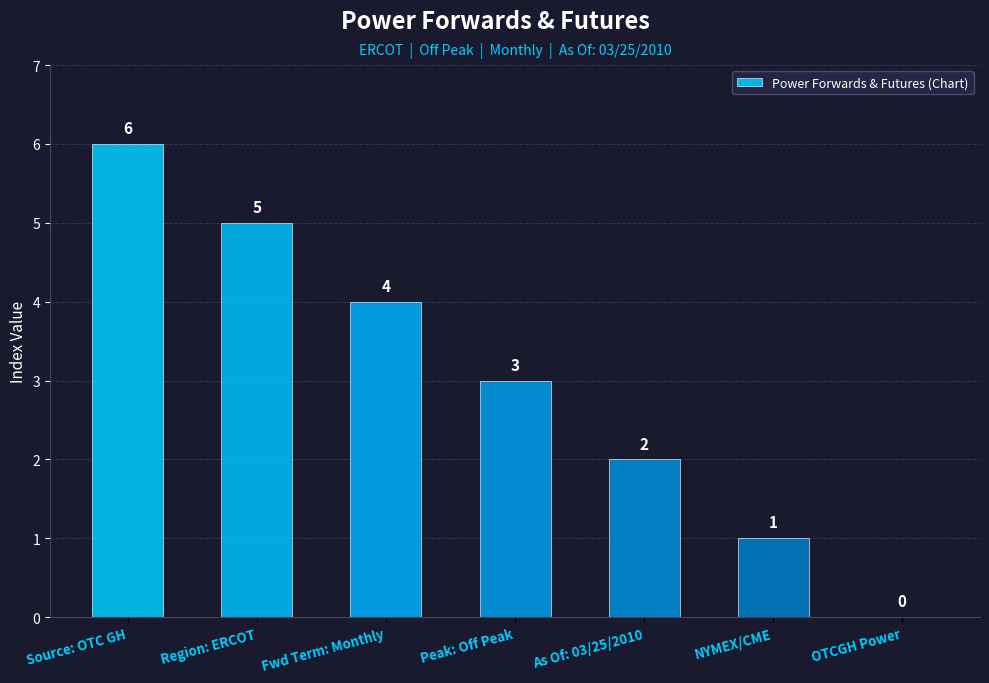

Count the number of categories in the chart.

7